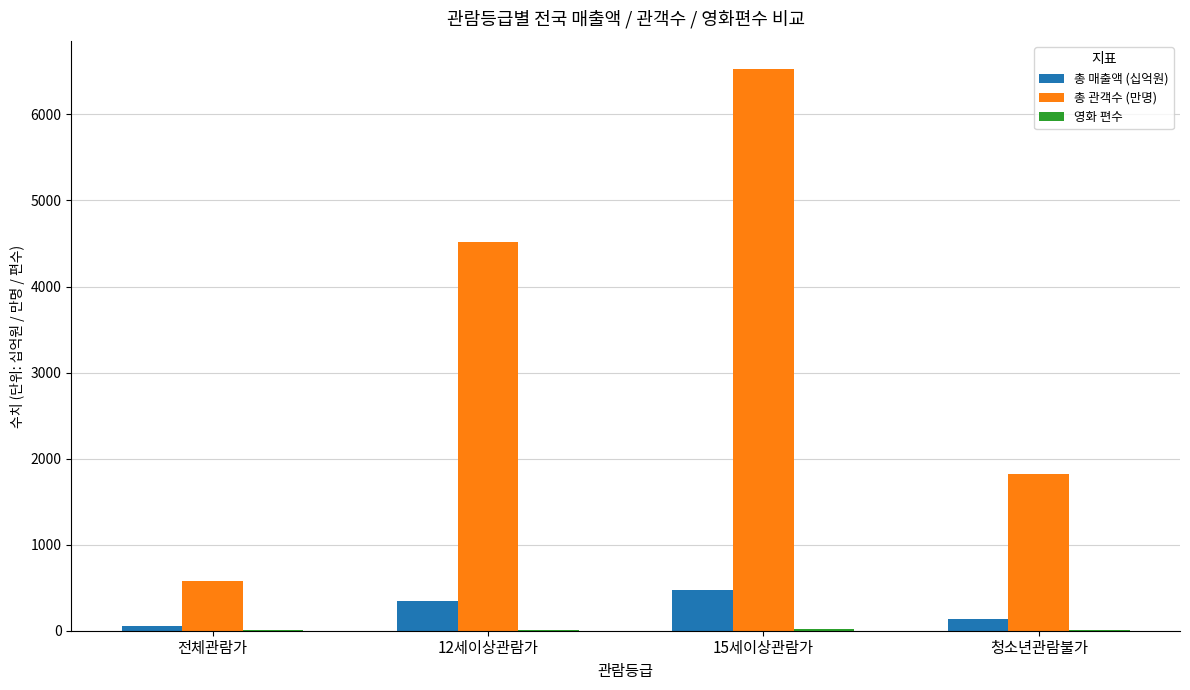

Are the bars horizontal?

No